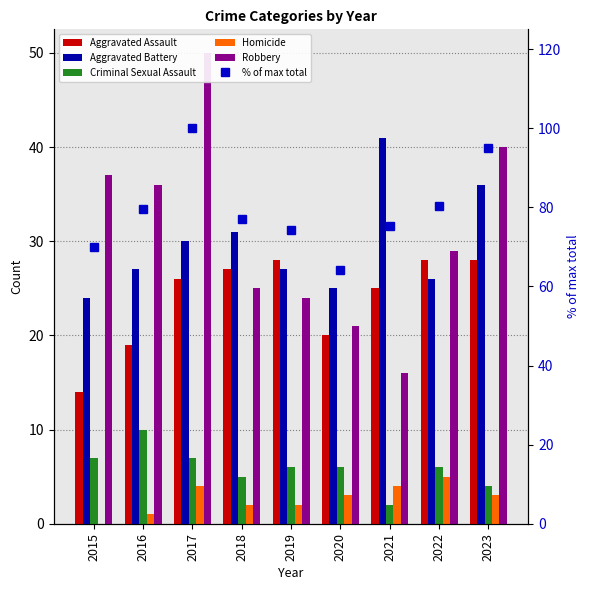

What are all the series names shown in the legend?

Aggravated Assault, Aggravated Battery, Criminal Sexual Assault, Homicide, Robbery, % of max total